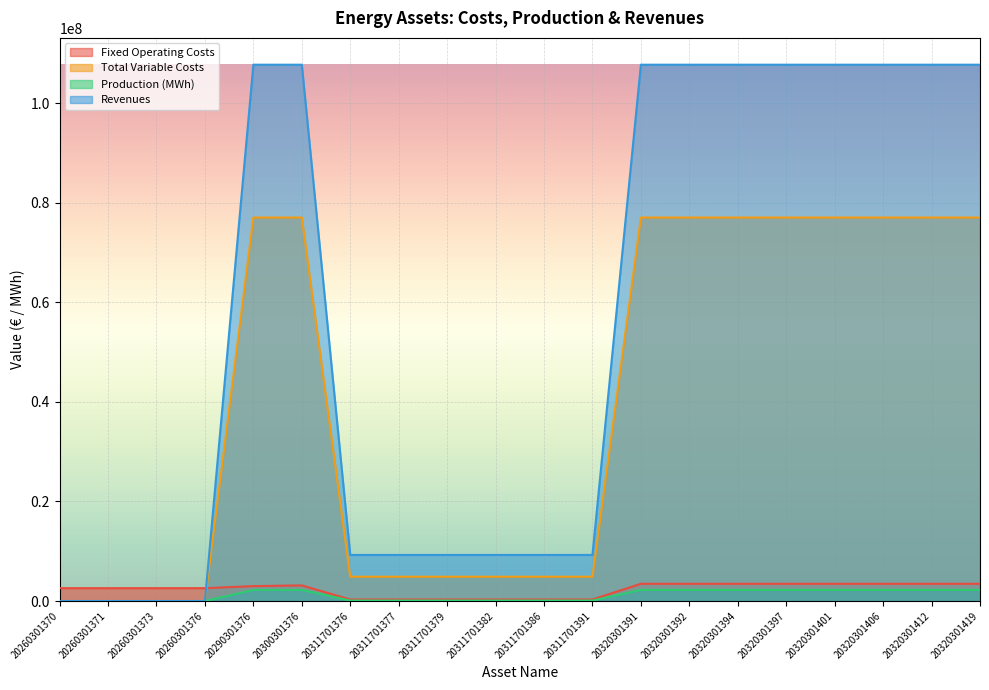

True or false: Total Variable Costs has more than 1 interior local peaks.

False